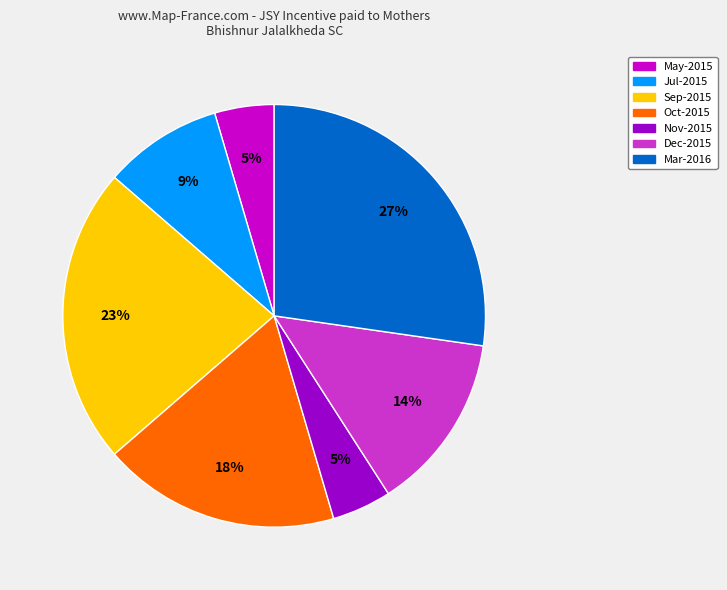

Is there any slice that represents more than half of the pie?

No